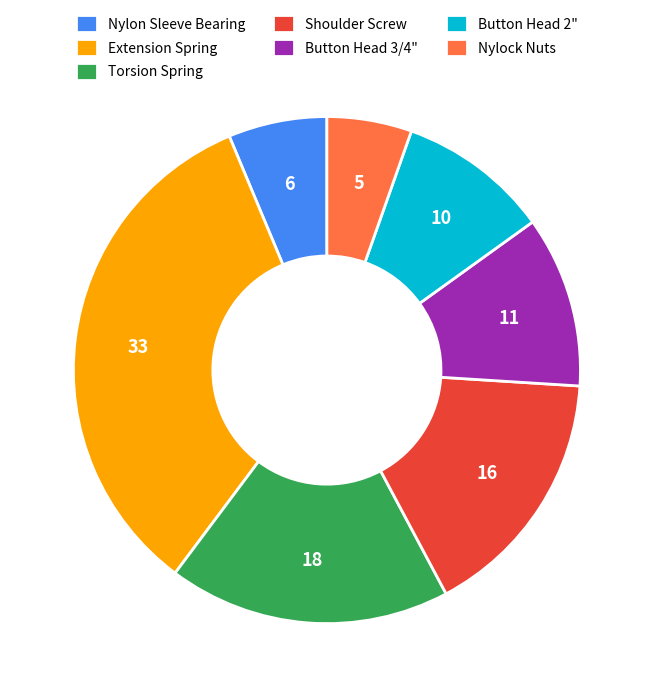

True or false: Button Head 3/4" accounts for 11% of the total.

True